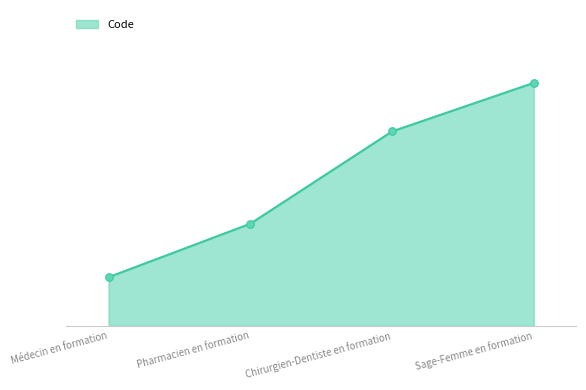

Which has a higher value, Pharmacien en formation or Sage-Femme en formation?

Sage-Femme en formation